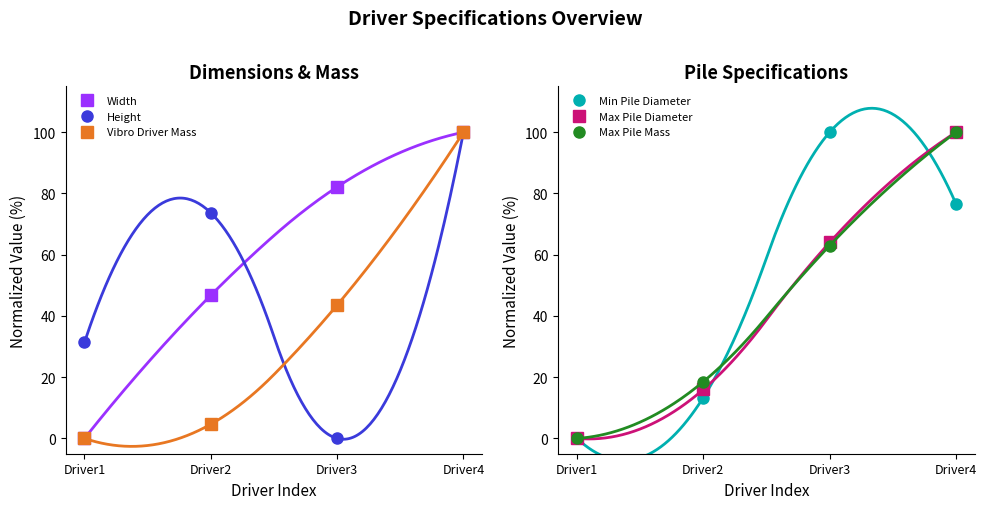

Reading left to right, transcribe all the data shown in this chart.

Width: Driver1=0.0	Driver2=46.7	Driver3=82.1	Driver4=100.0
Height: Driver1=31.4	Driver2=73.7	Driver3=0.0	Driver4=100.0
Vibro Driver Mass: Driver1=0.0	Driver2=4.6	Driver3=43.5	Driver4=100.0
Min Pile Diameter: Driver1=0.0	Driver2=13.3	Driver3=100.0	Driver4=76.7
Max Pile Diameter: Driver1=0.0	Driver2=16.0	Driver3=64.0	Driver4=100.0
Max Pile Mass: Driver1=0.0	Driver2=18.5	Driver3=63.0	Driver4=100.0